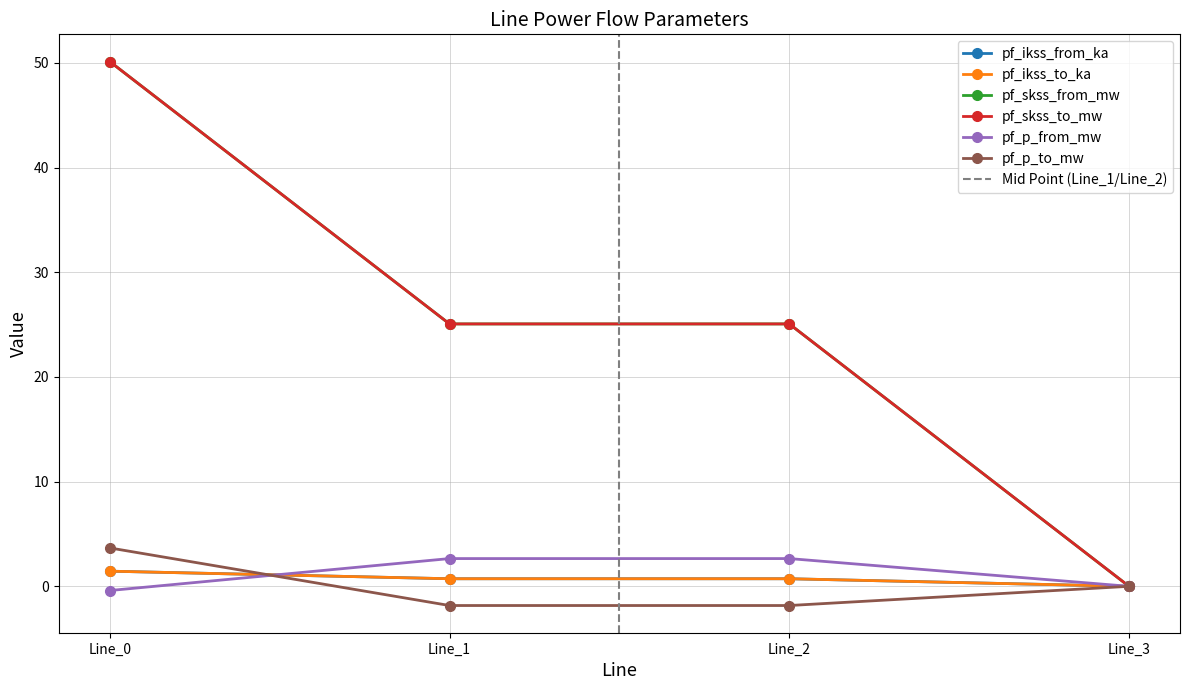

Count the pf_p_to_mw values in the range -1 to 3.

1